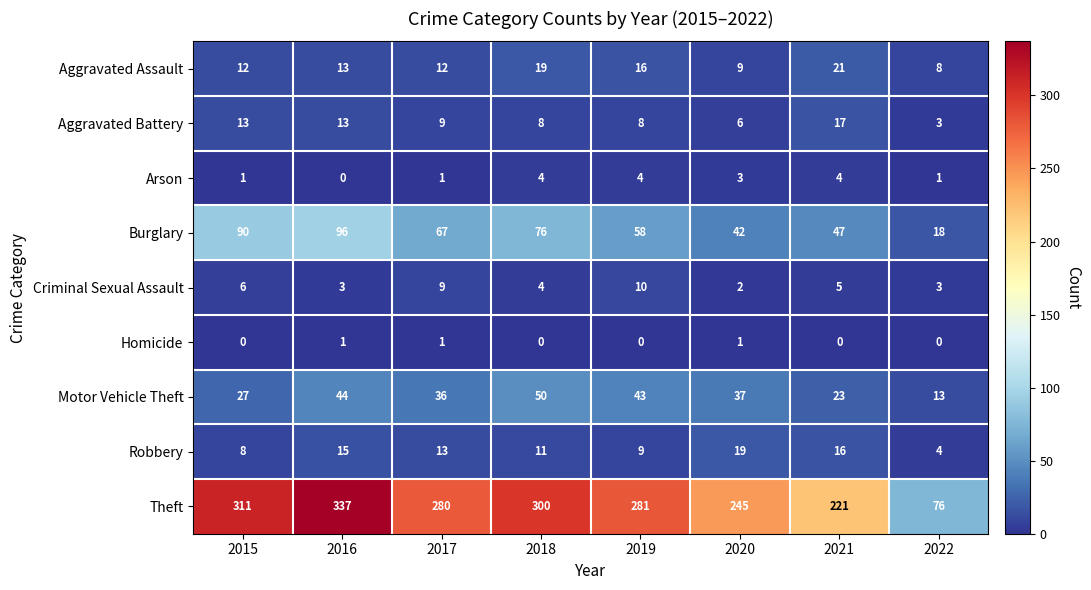

Where does the Theft series first go above 281?

2015